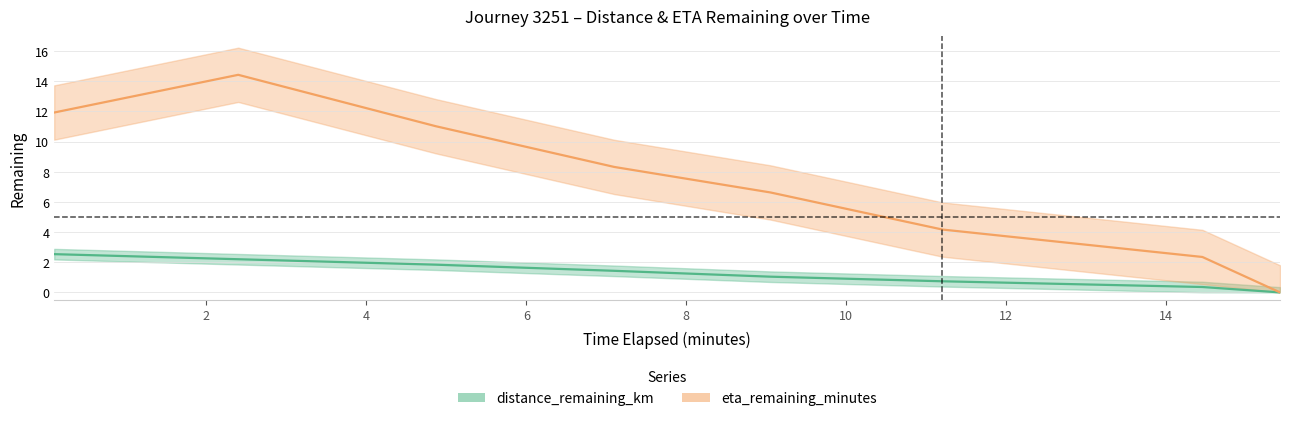

How many interior local peaks does the eta_remaining_minutes series have?

1